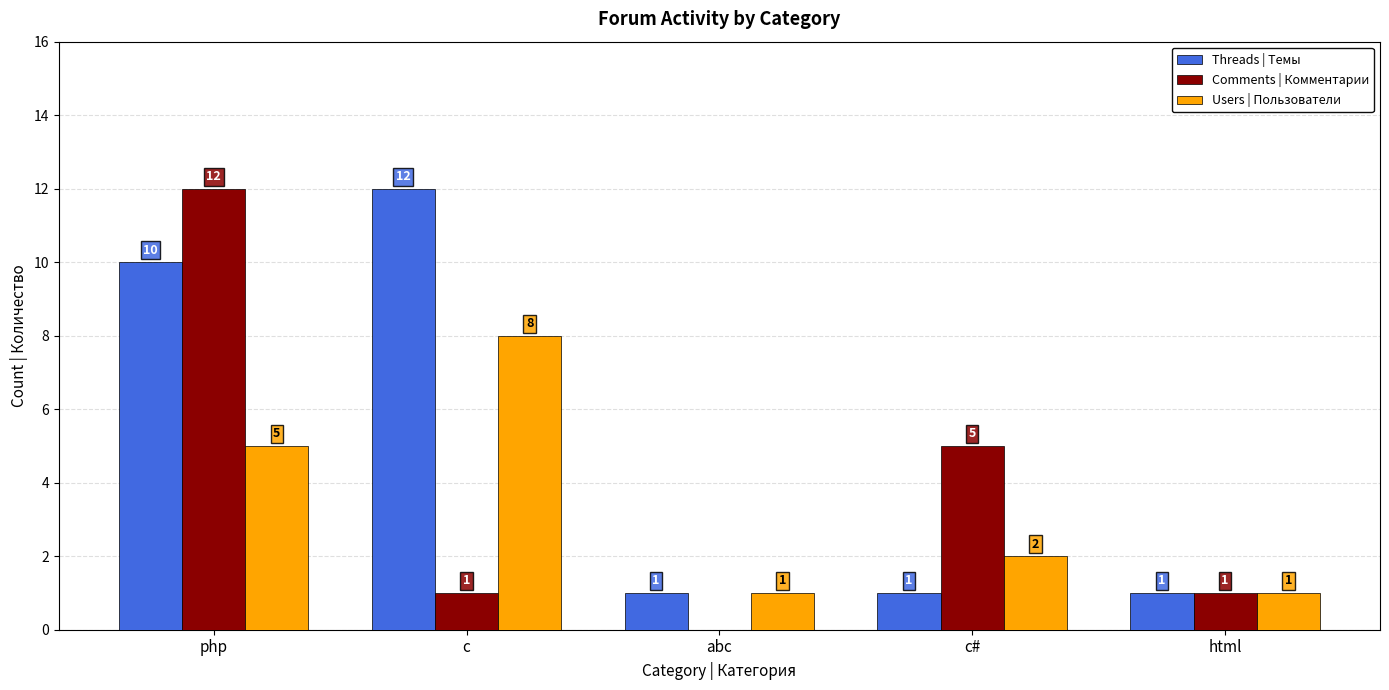

Is it true that Comments | Комментарии equals 12 at php?

True